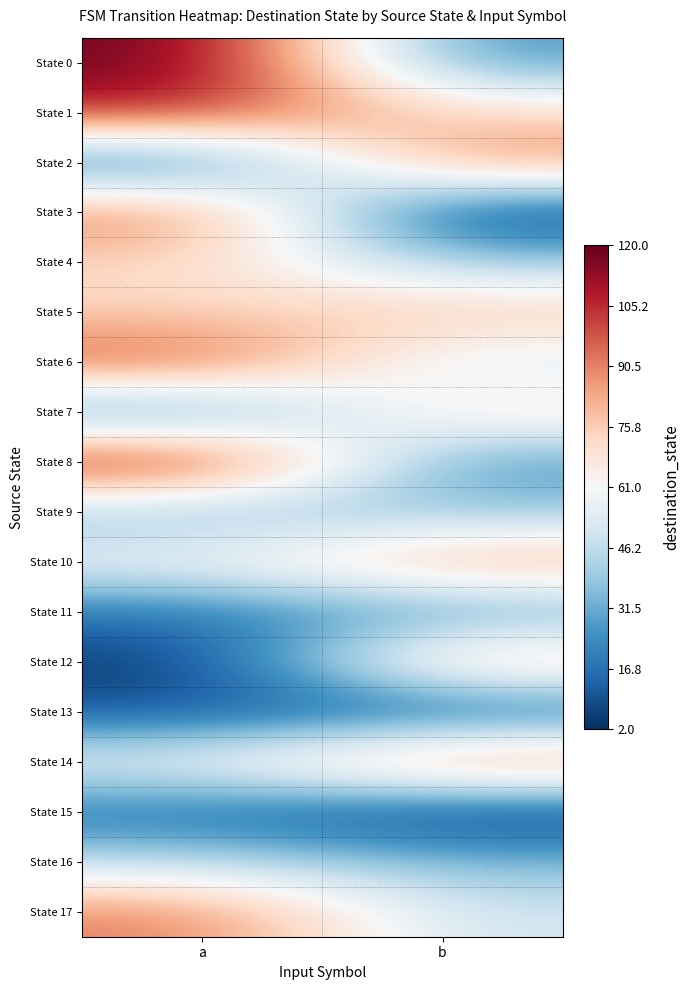

Reading left to right, list all the values displayed in this chart.

State 0: a=120	b=25
State 1: a=108	b=72
State 2: a=12	b=92
State 3: a=95	b=2
State 4: a=73	b=39
State 5: a=73	b=79
State 6: a=102	b=50
State 7: a=19	b=73
State 8: a=116	b=24
State 9: a=34	b=38
State 10: a=59	b=87
State 11: a=18	b=27
State 12: a=3	b=84
State 13: a=10	b=9
State 14: a=59	b=97
State 15: a=15	b=2
State 16: a=46	b=35
State 17: a=92	b=49